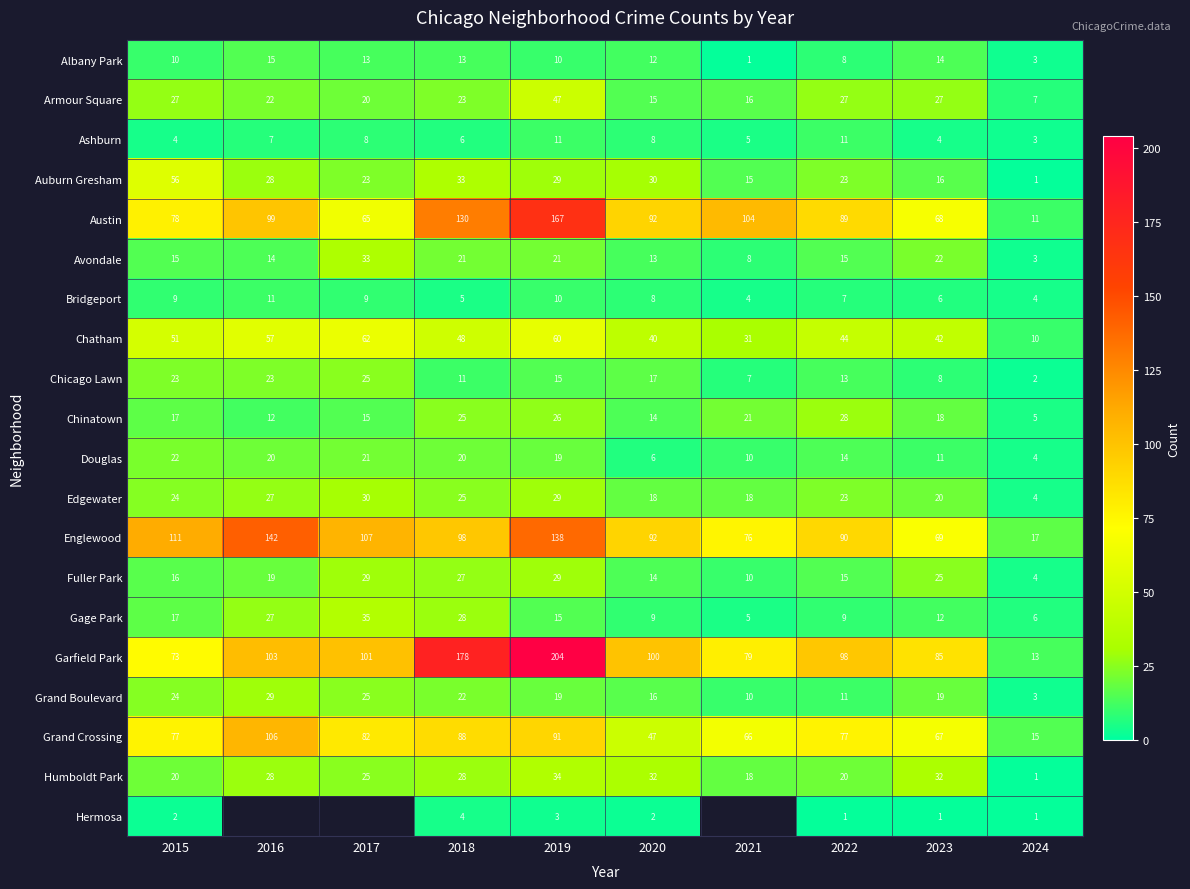

What is the highest value of the Avondale series?

33